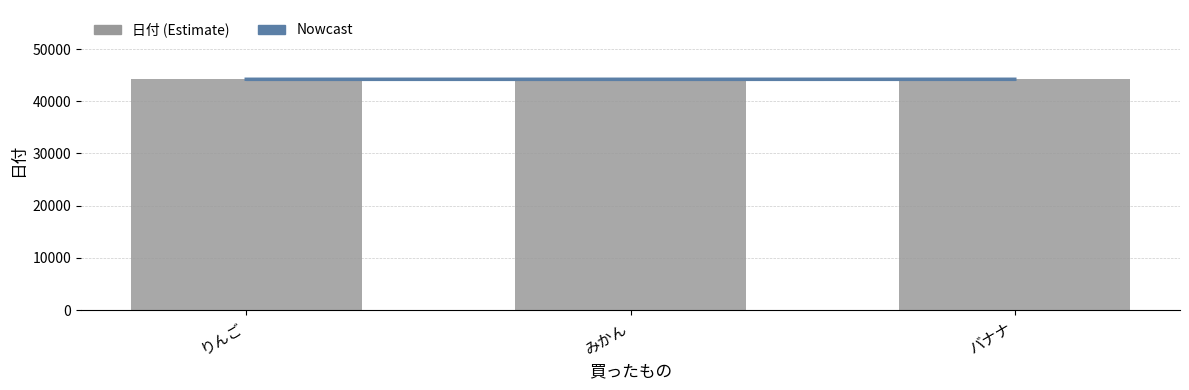

Is it true that Nowcast equals 62993 at りんご?

False